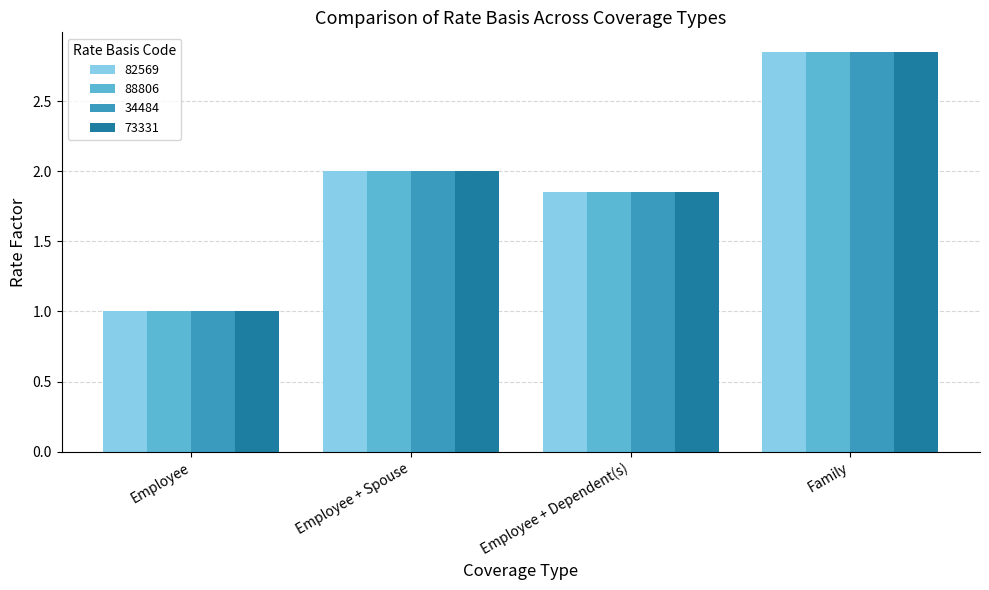

What is the total value across all series at Employee?

4.0